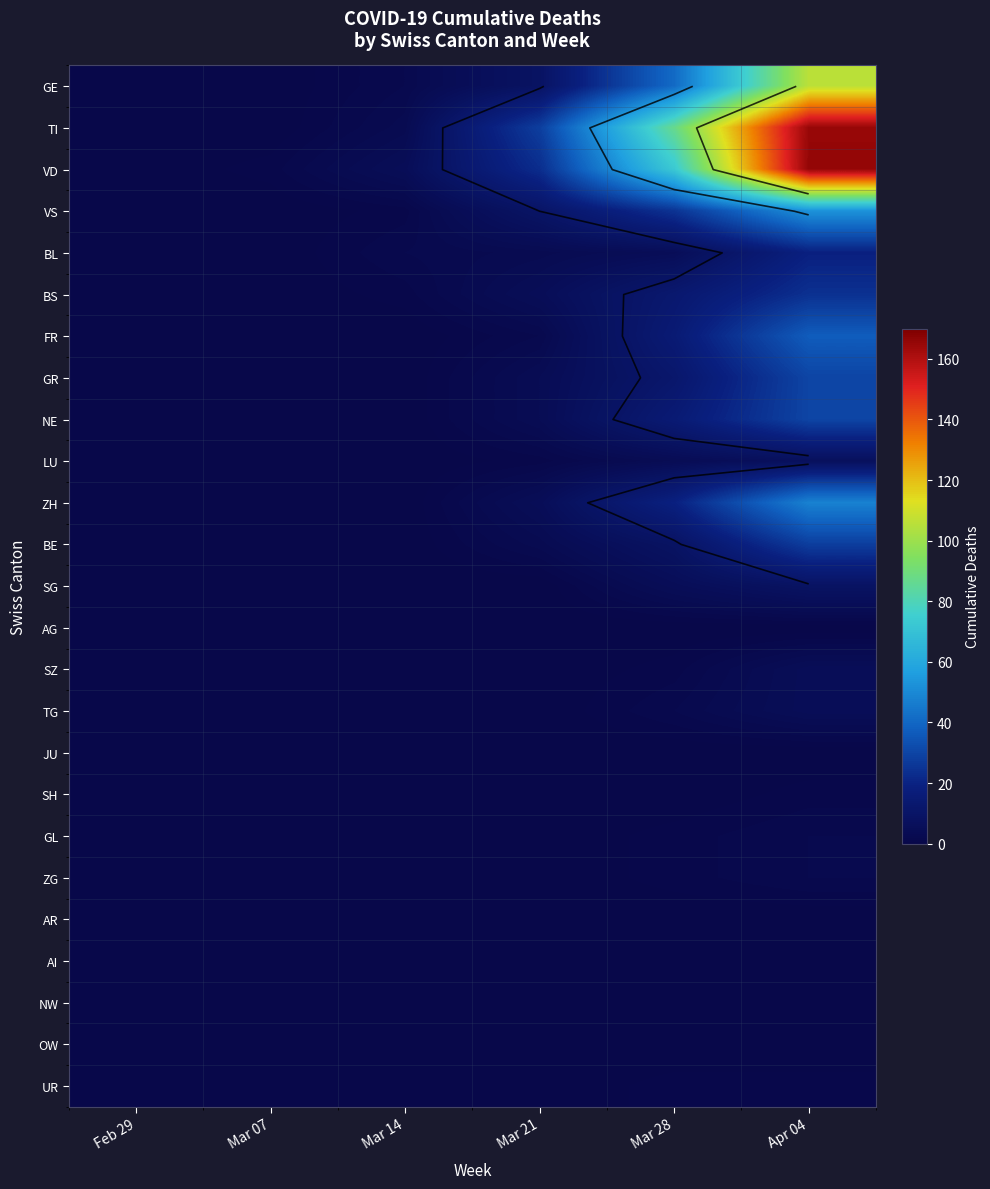

At which category is the sum across all series the highest?

Apr 04